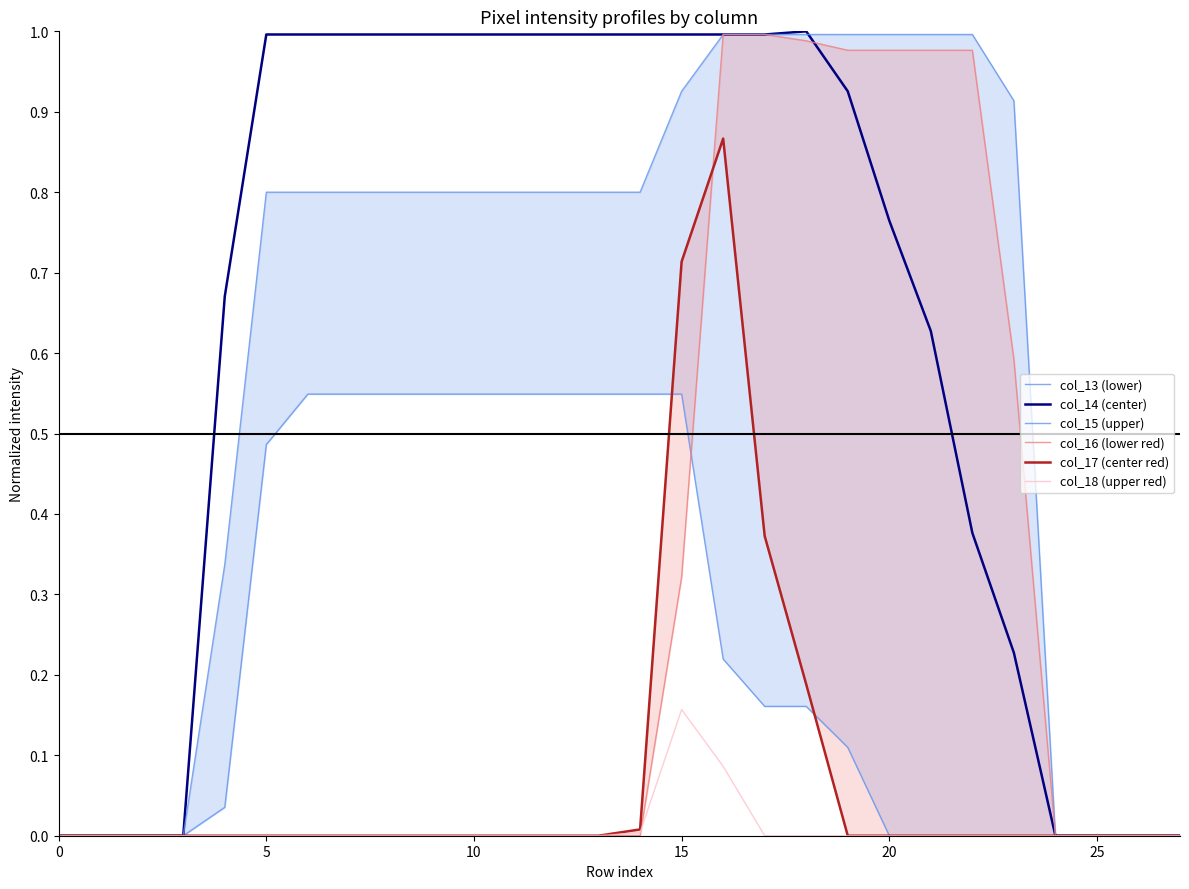

What is the label of the 15th point from the left?

14